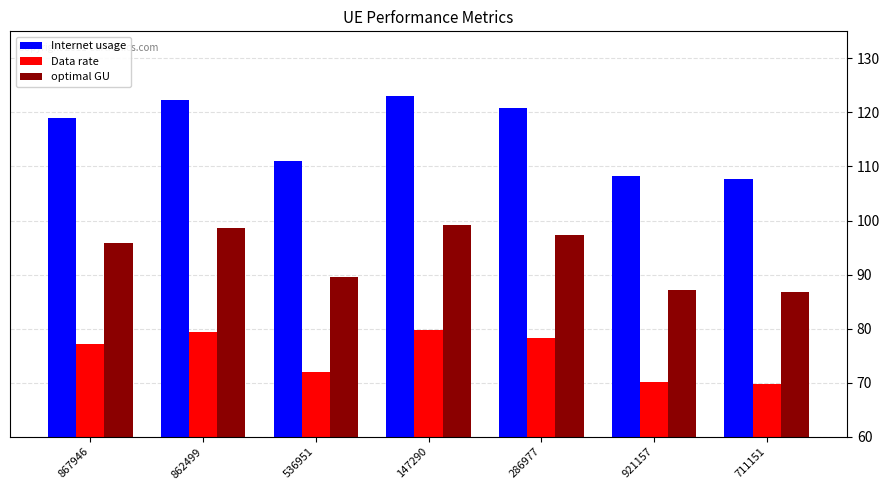

Which series has the largest total across all categories?

Internet usage